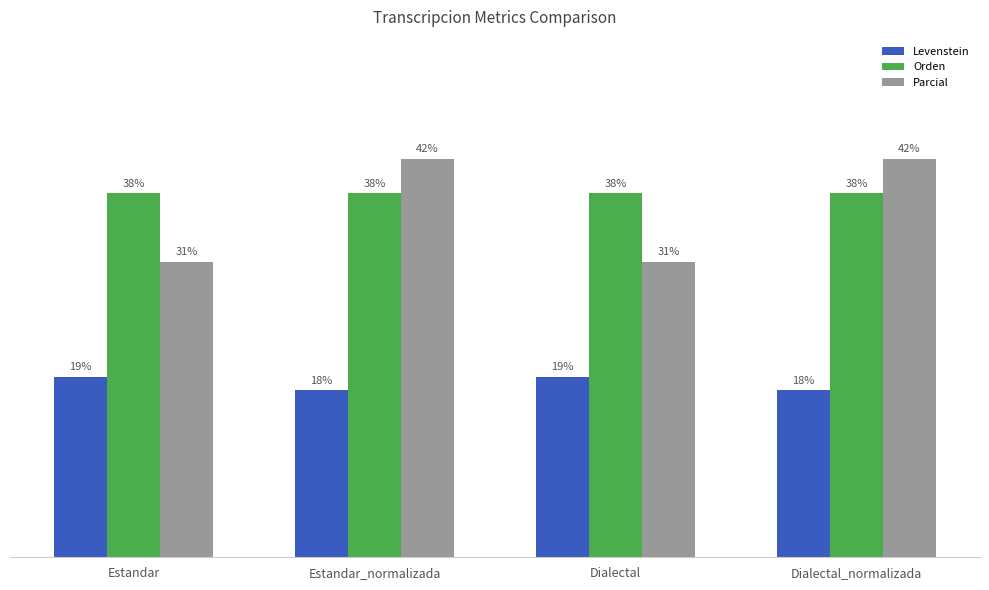

What are all the series names shown in the legend?

Levenstein, Orden, Parcial